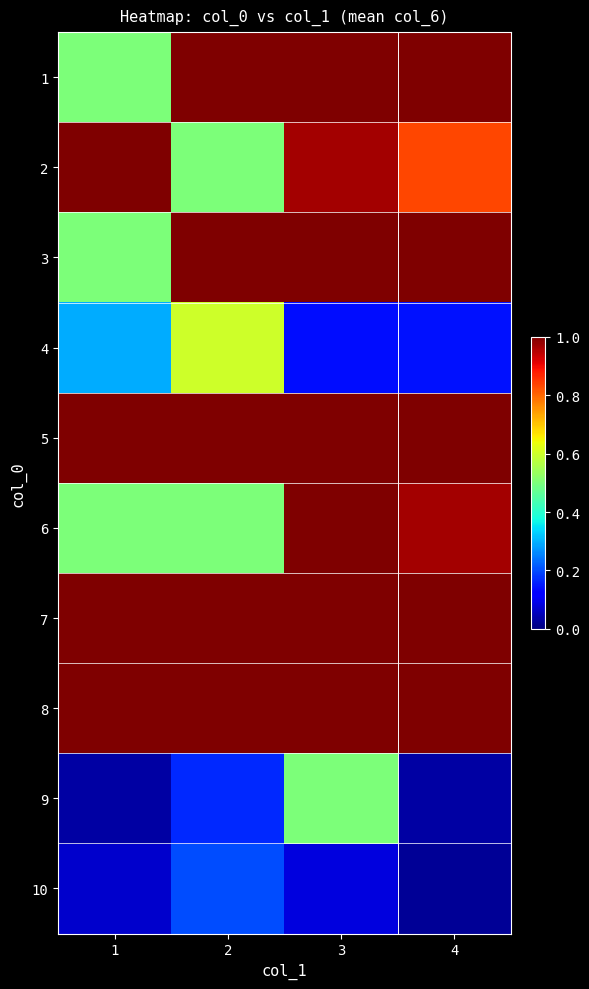

Which series has the largest total across all categories?

5